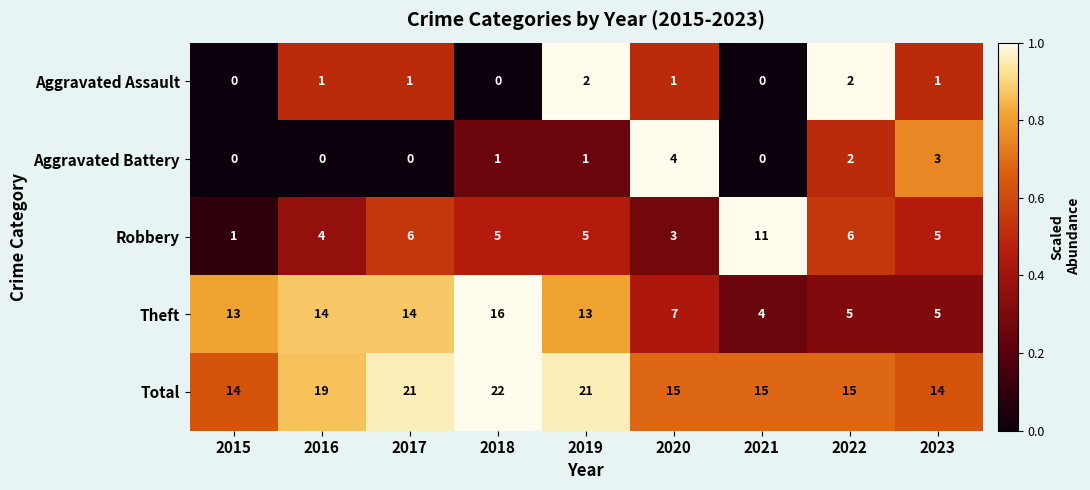

Count the Aggravated Assault values in the range 0 to 1.

7